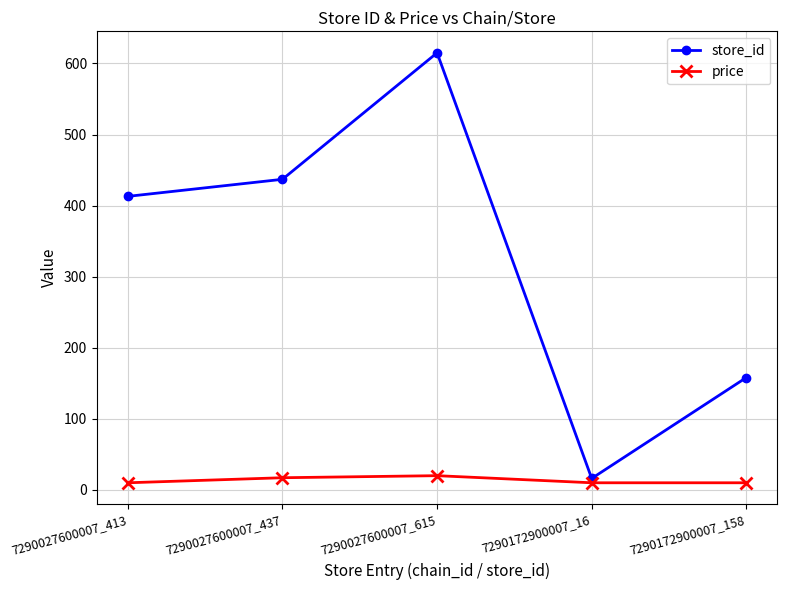

What is the total value across all series at 7290172900007_158?

167.9